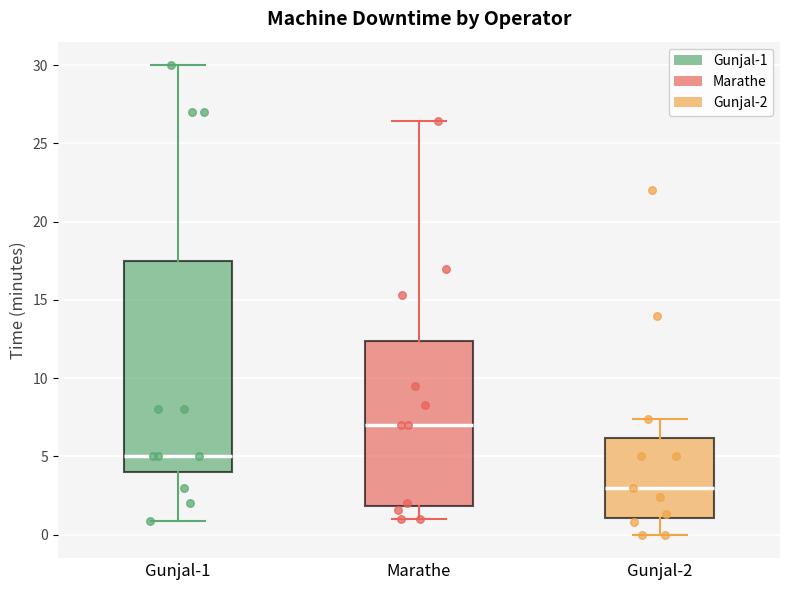

Where does the lower whisker of the box for Gunjal-2 end on the y-axis? The values are not printed on the chart, so give them approximately, as read against the axis.

0.0